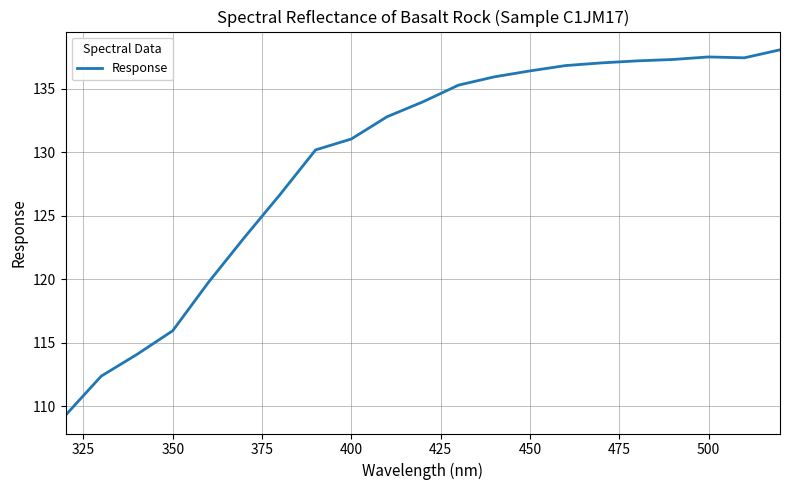

What is the greatest value displayed?

138.1